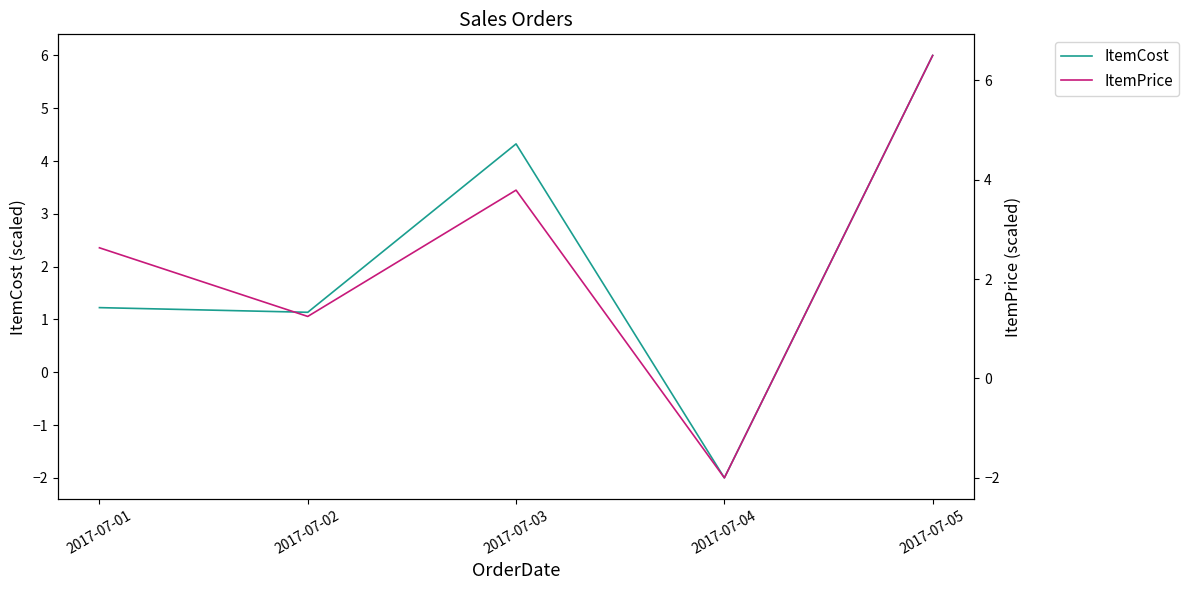

How many values in ItemCost are below zero?

1